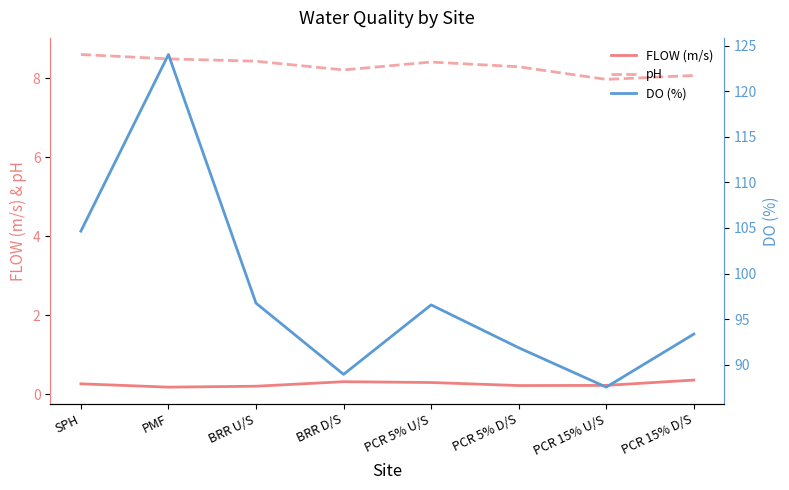

What is the average value of the FLOW (m/s) series?

0.3